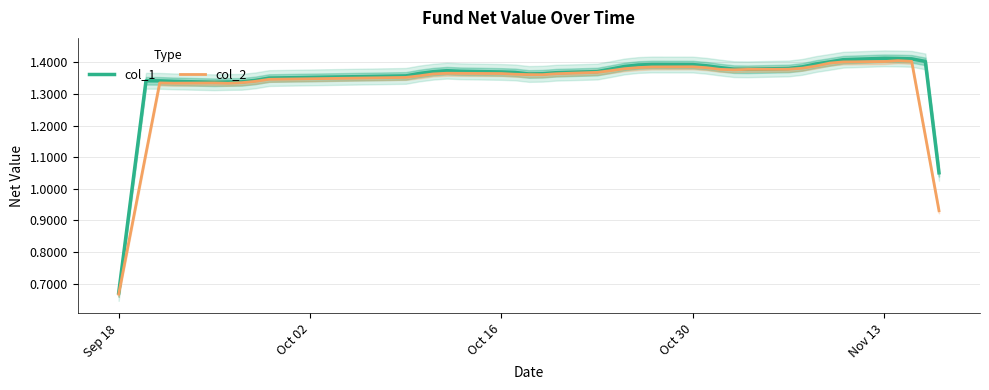

What is the value of the col_2 point at the 15th from the left?

1.4